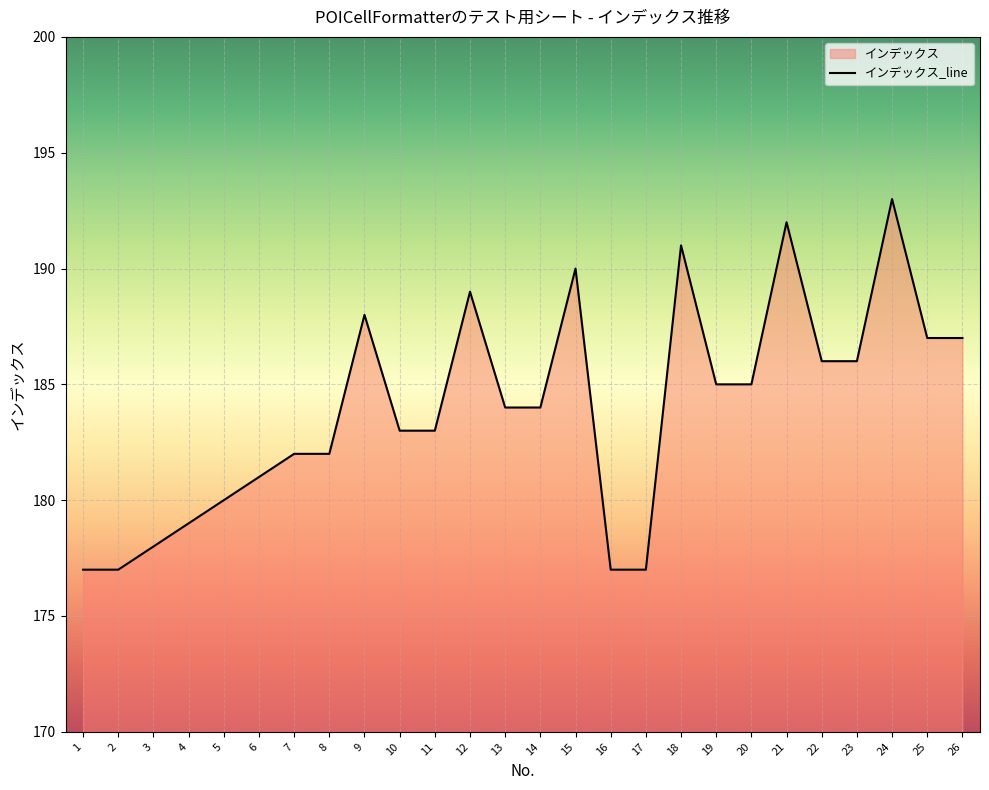

Reading right to left, transcribe all the data shown in this chart.

26=187	25=187	24=193	23=186	22=186	21=192	20=185	19=185	18=191	17=177	16=177	15=190	14=184	13=184	12=189	11=183	10=183	9=188	8=182	7=182	6=181	5=180	4=179	3=178	2=177	1=177